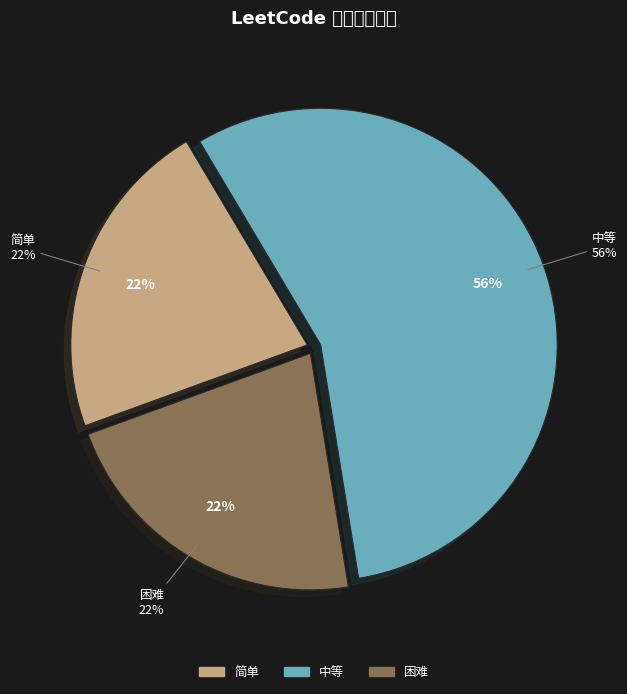

True or false: 中等 accounts for 65% of the total.

False